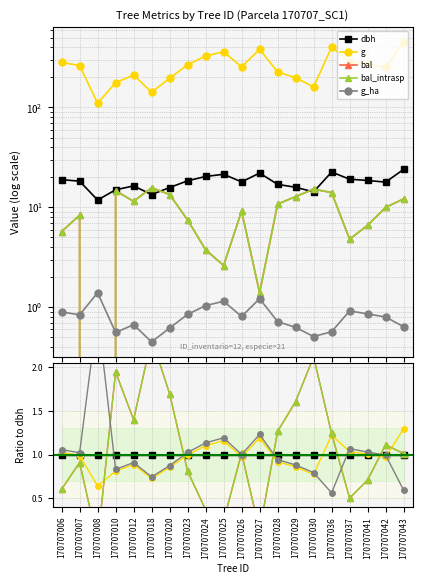

Where do g_ha and bal first cross each other?

170707007 and 170707008